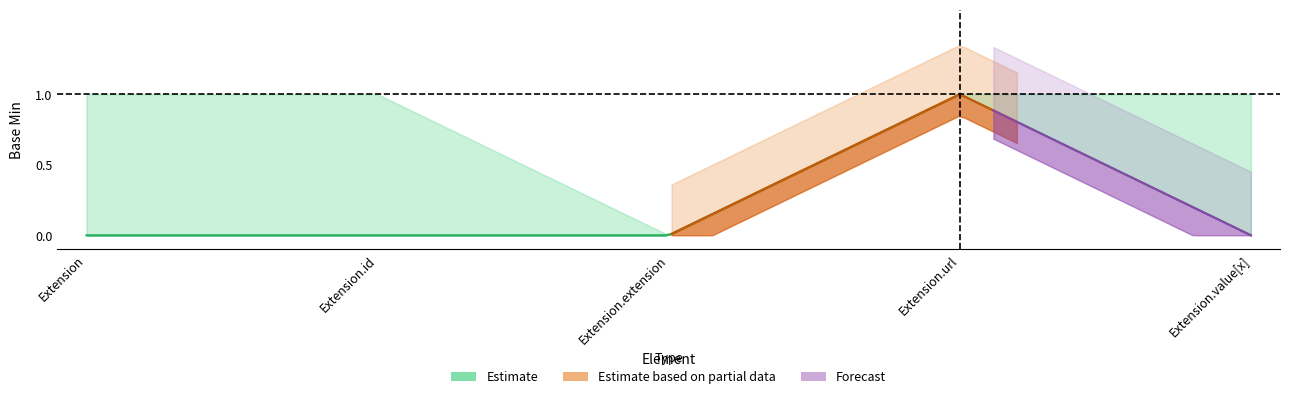

Is the value of Base Min at Extension.url greater than the value of Base Min Upper at Extension.url?

No